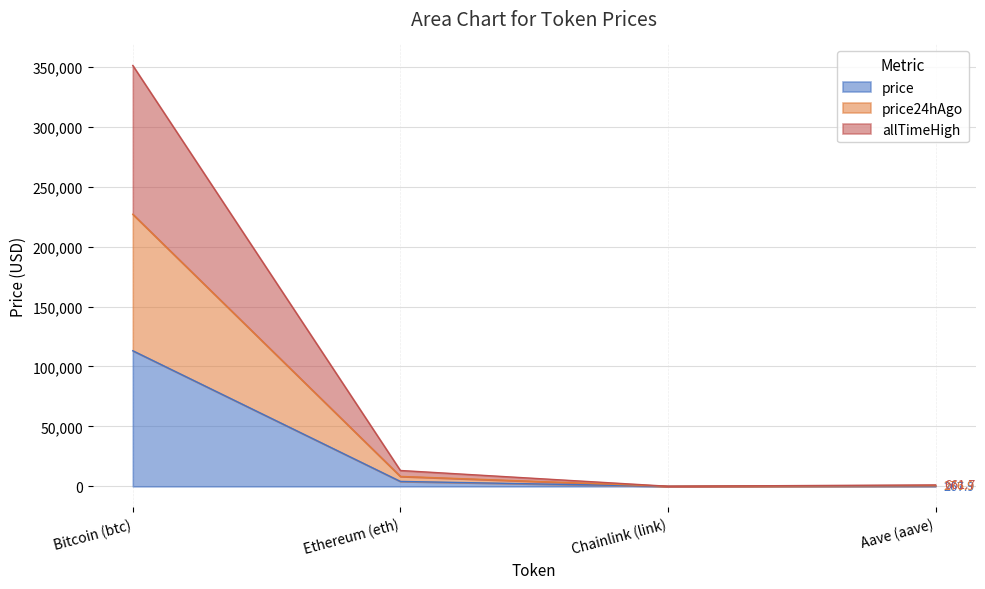

Read the price value at Chainlink (link).

21.1